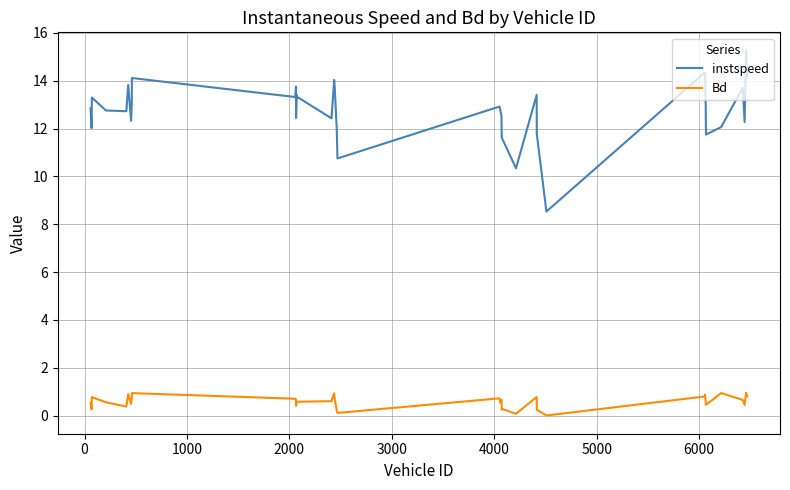

Count the number of data series in this chart.

2